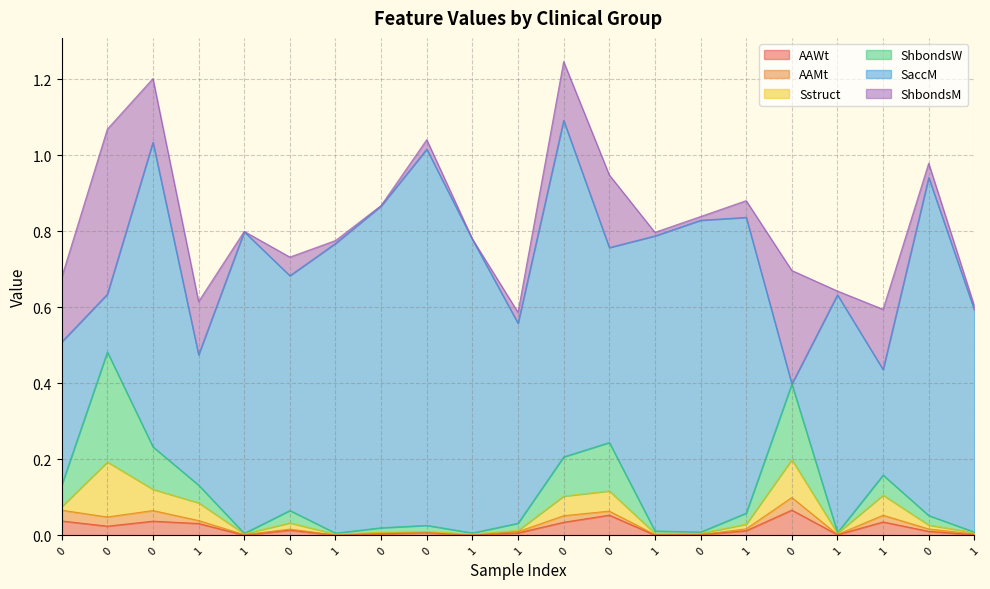

What is the sum of all ShbondsM values?

1.9